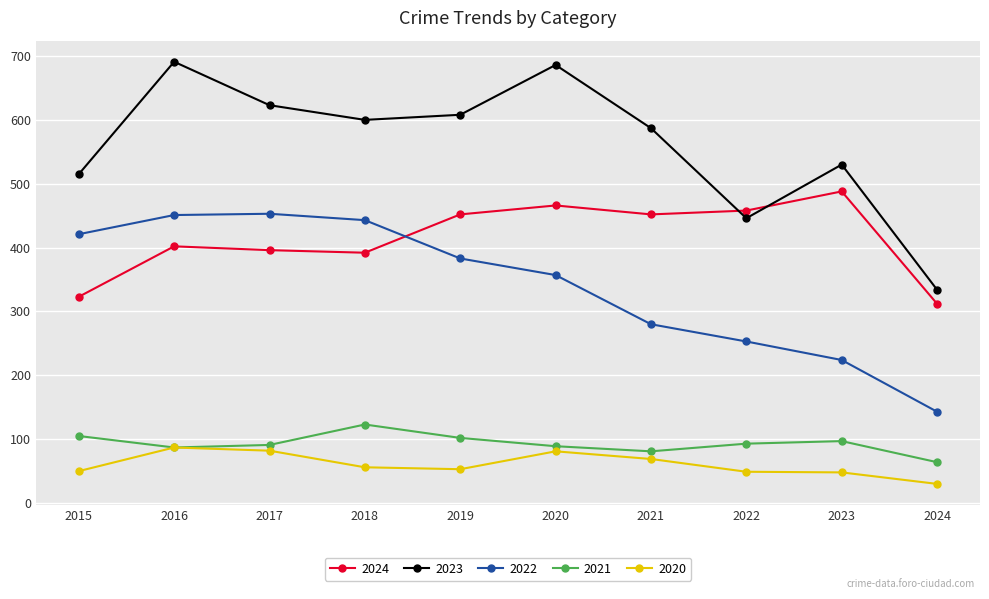

How many data points does each series have?

10